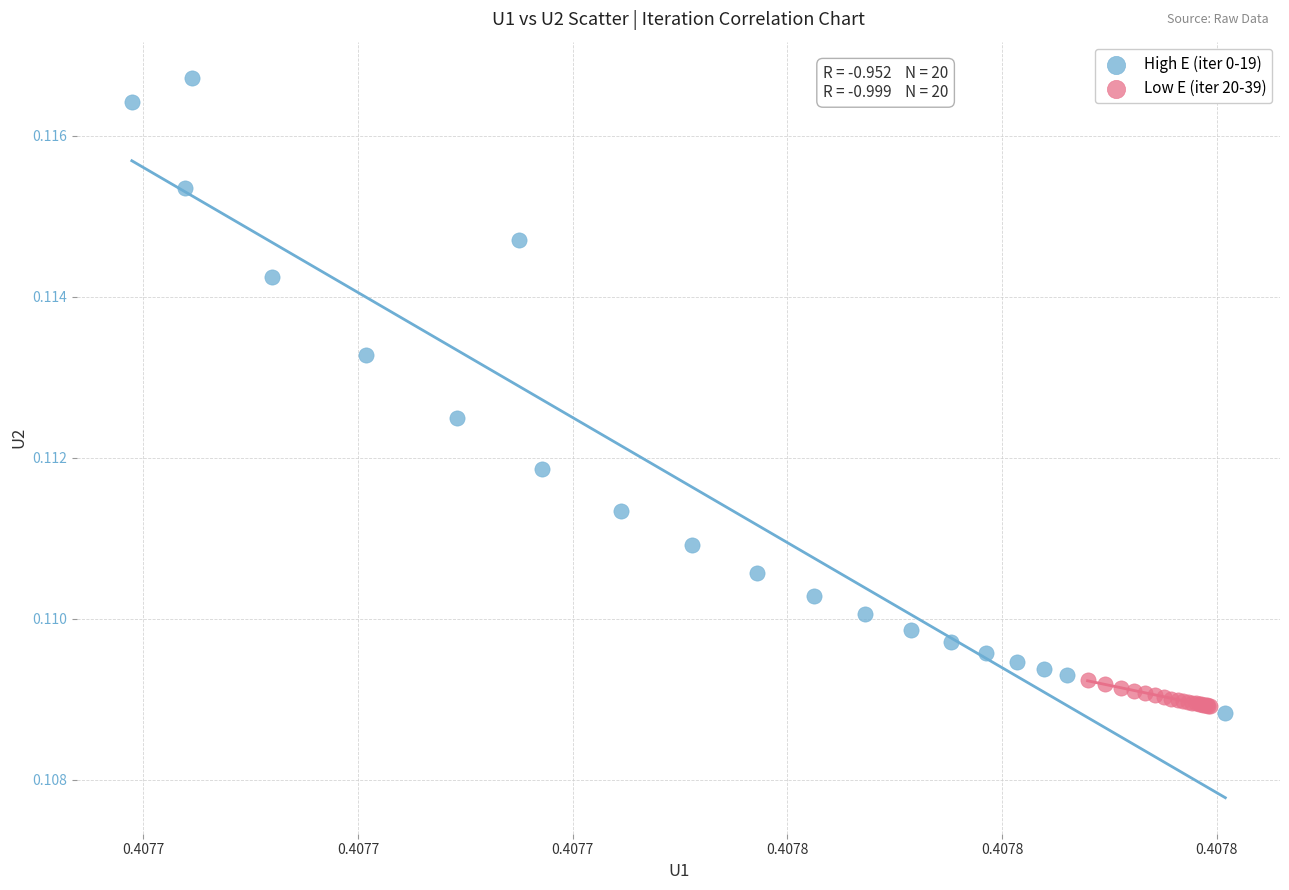

Which series has the largest Y range (max minus min)?

High E (iter 0-19)